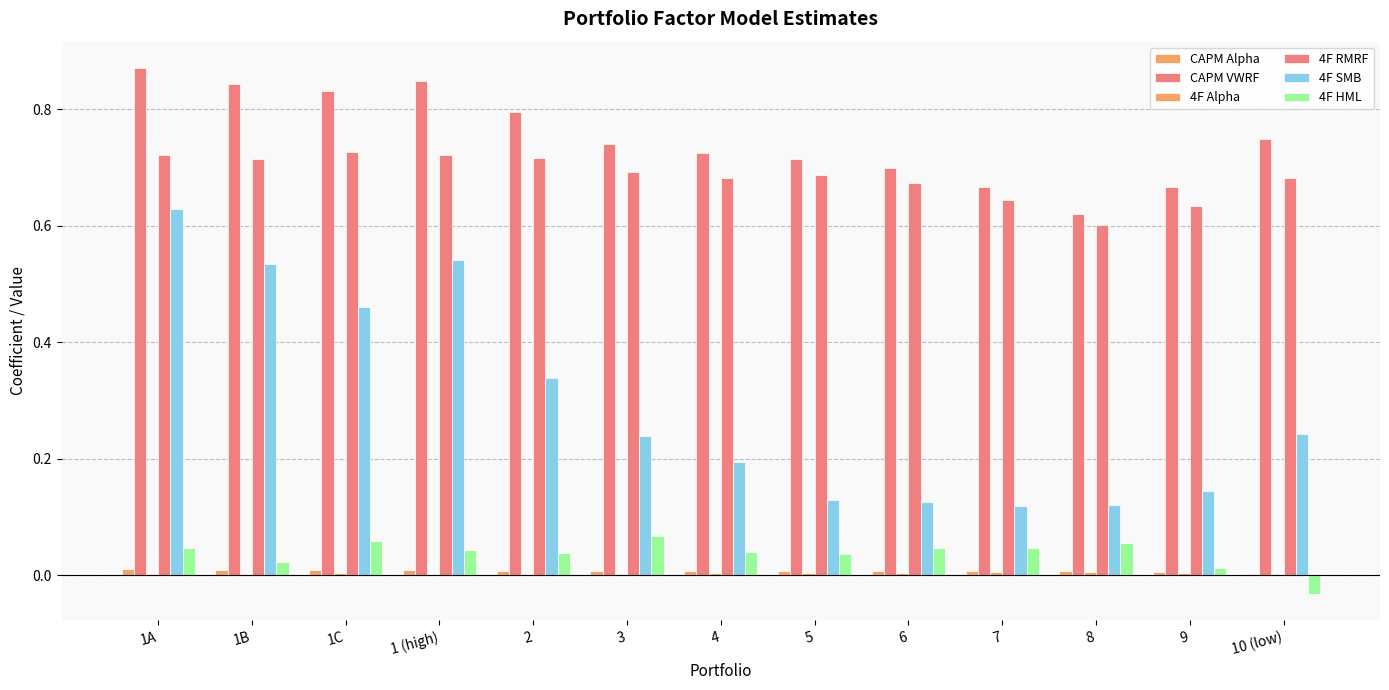

How many series are shown in this chart?

6